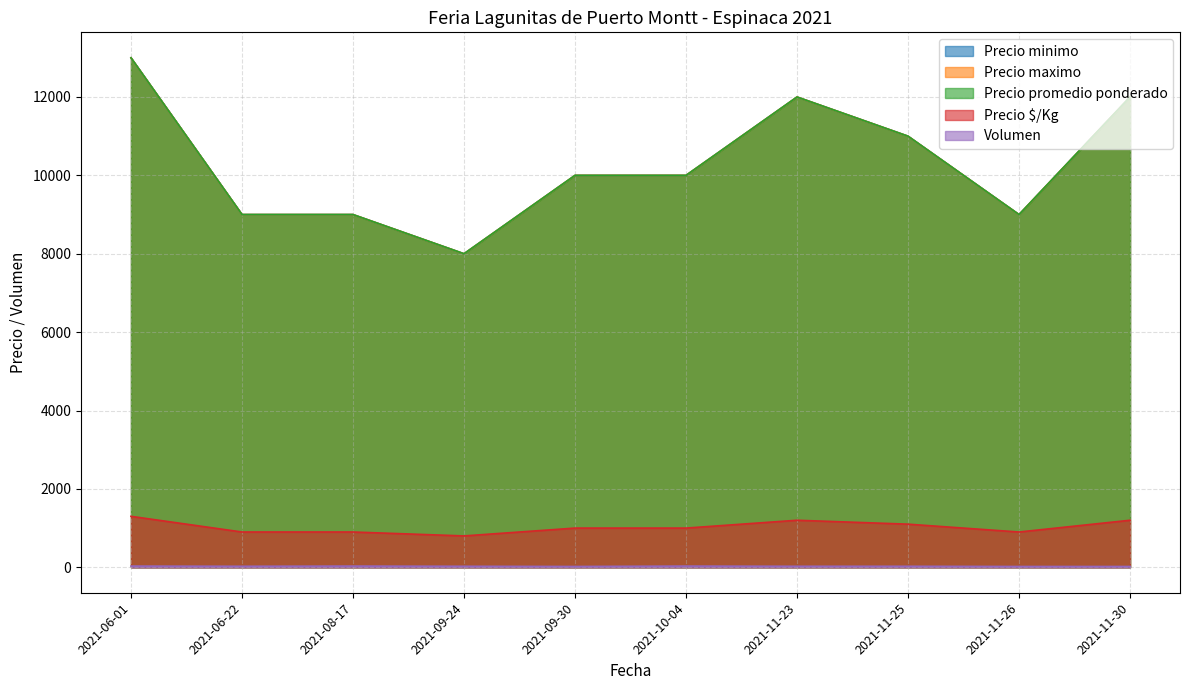

True or false: Volumen and Precio promedio ponderado cross at least once.

False